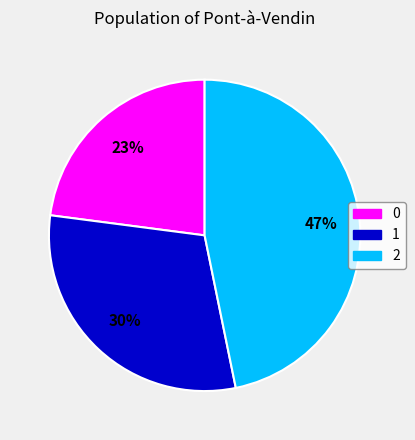

Do 0 and 1 together represent more than half of the pie?

Yes